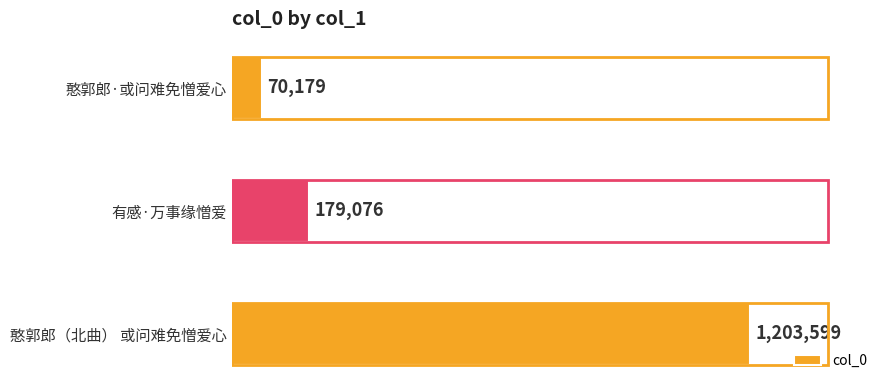

Does the chart contain any negative values?

No